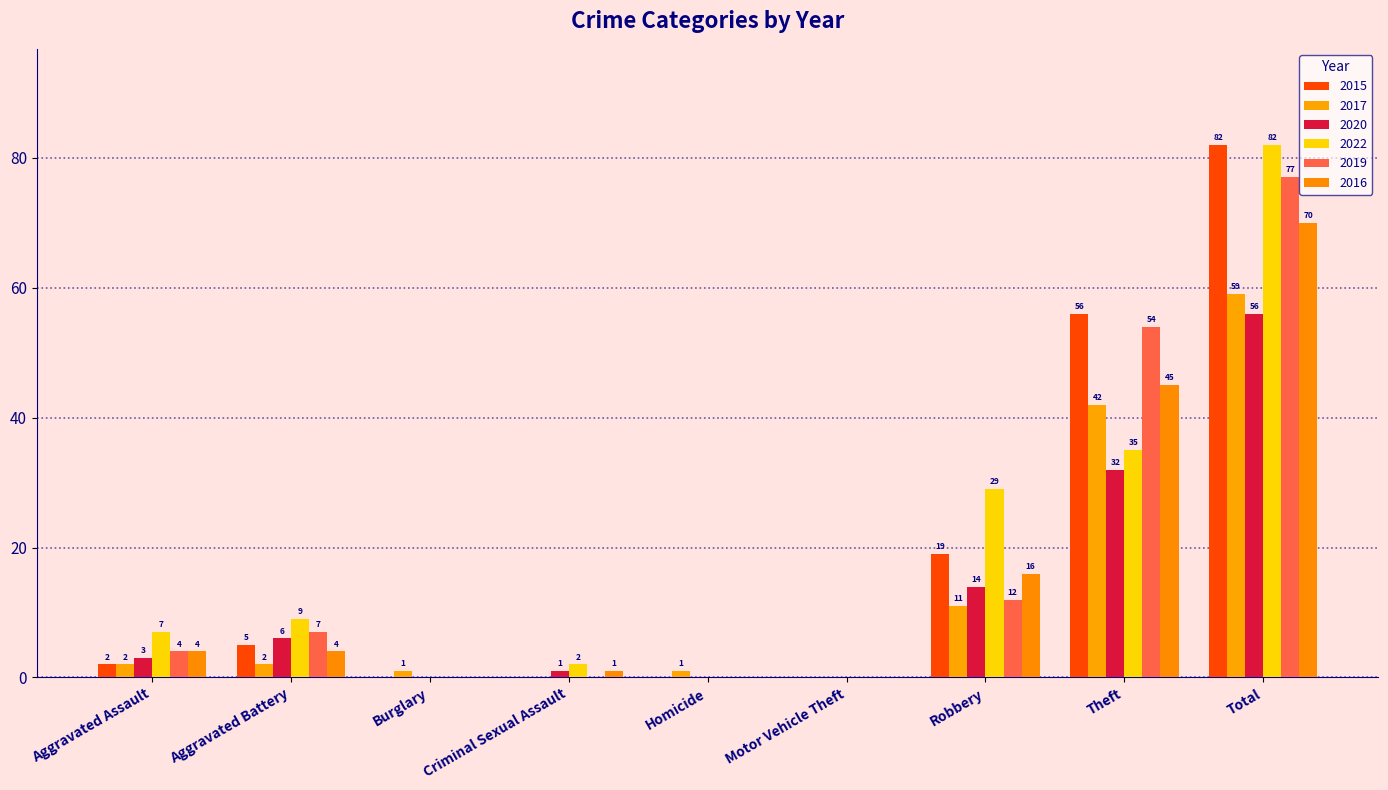

Which series has the largest total across all categories?

2015